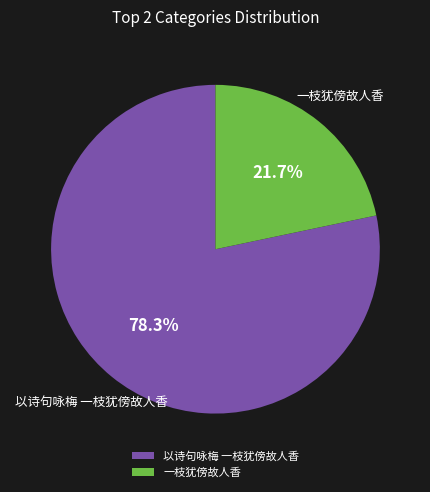

To the nearest percent, what percentage of the pie is 一枝犹傍故人香?

22%